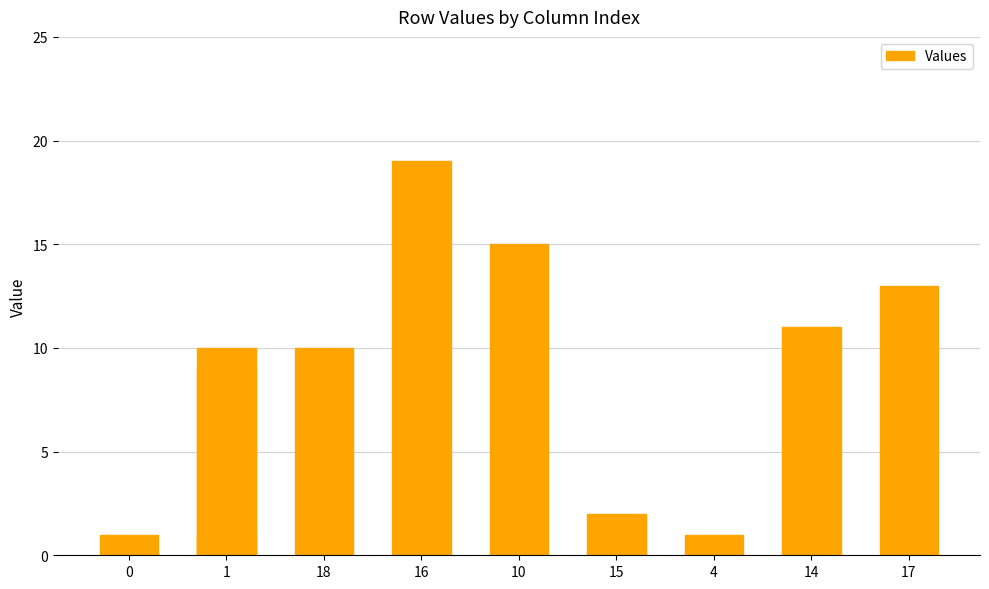

Are the bars grouped side by side (vs. stacked)?

No